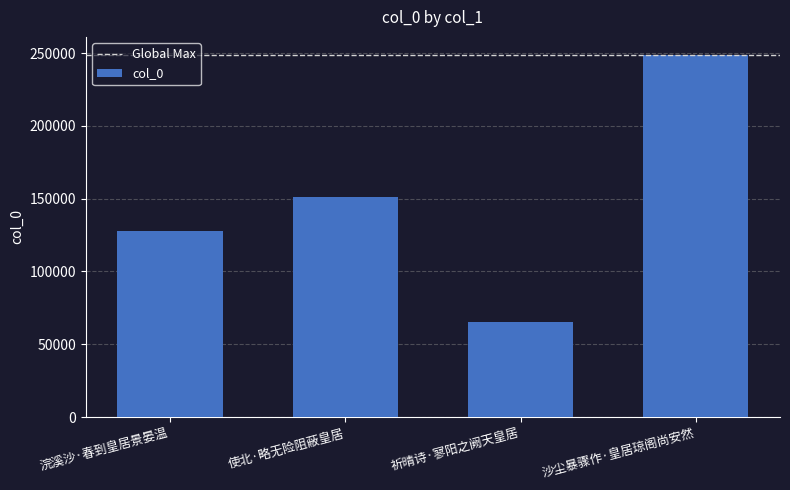

Reading left to right, what are all the values shown in this chart?

127845	151091	65340	248654